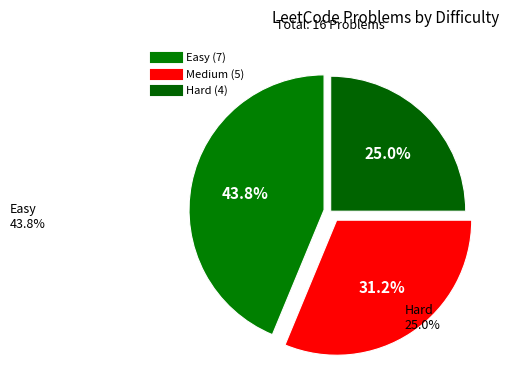

How many slices are in this pie chart?

3